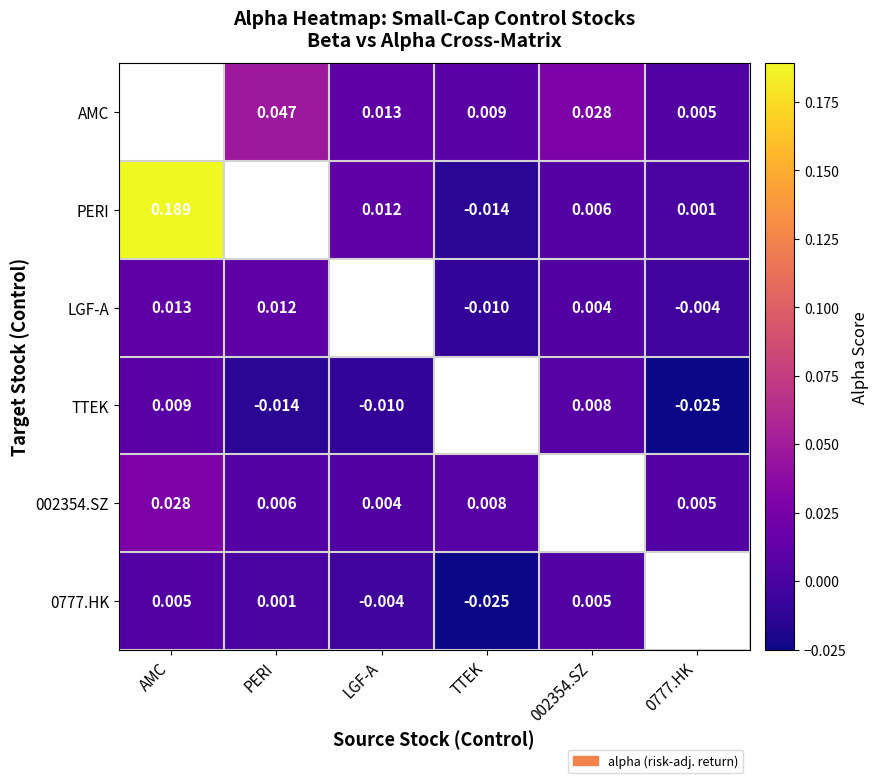

Is the value of LGF-A at 0777.HK greater than the value of PERI at AMC?

No